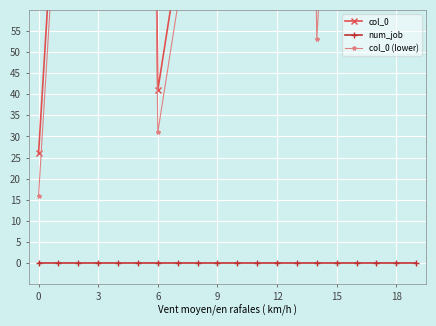

Which has a higher value, 15 or 15?

15